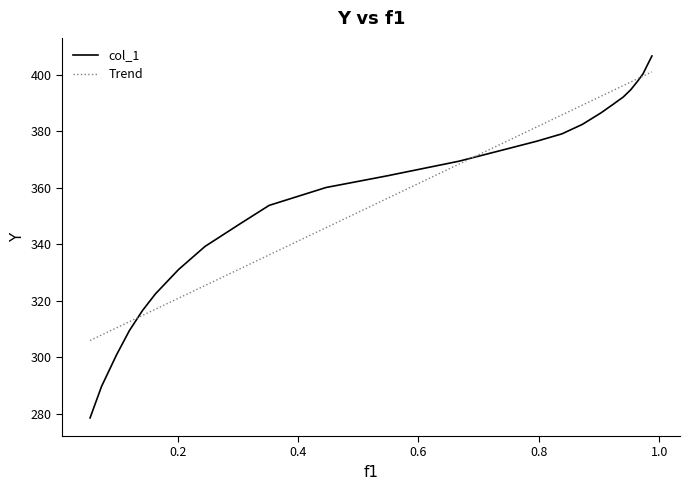

What is the smallest value displayed?

278.5